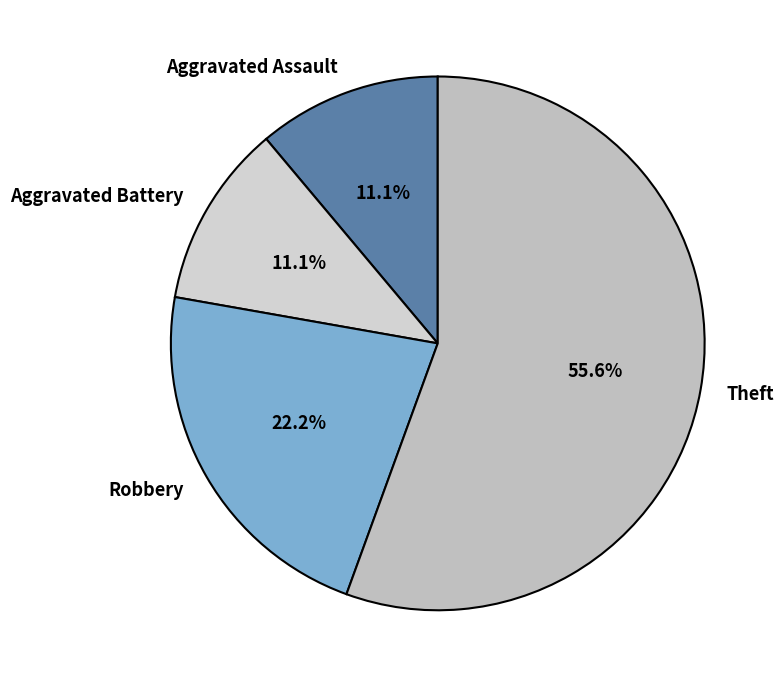

What is the largest slice in the pie chart?

Theft